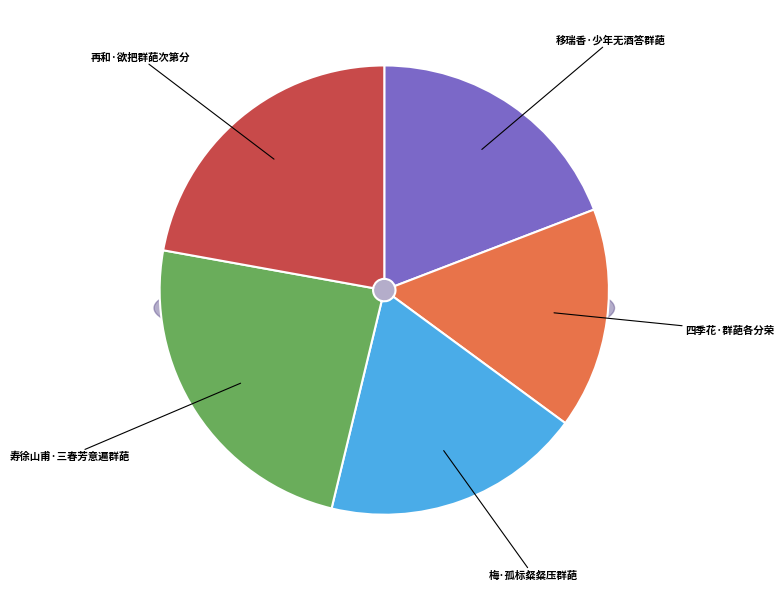

To the nearest percent, what is the average slice percentage?

20%